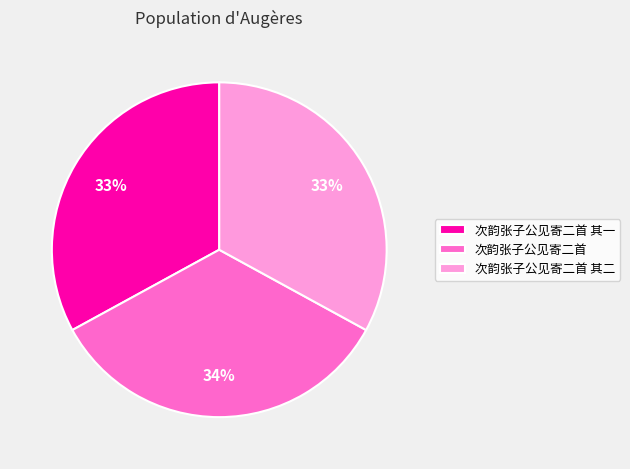

To the nearest percent, what is the combined percentage of 次韵张子公见寄二首 and 次韵张子公见寄二首 其二?

67%